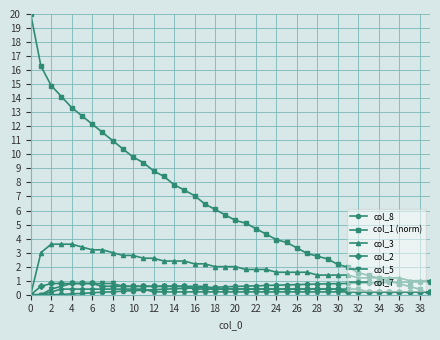

Which series has the largest total across all categories?

col_1 (norm)